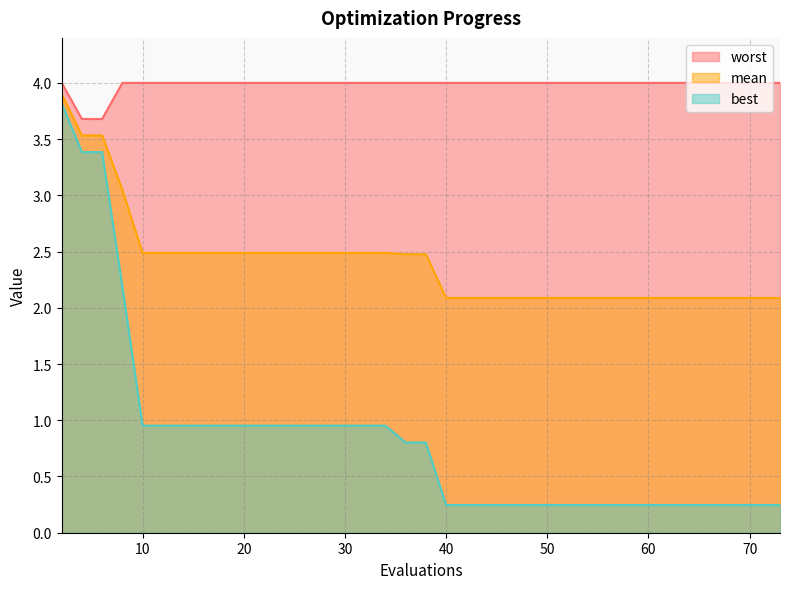

What is the difference between the maximum and minimum values in the mean series?

1.8